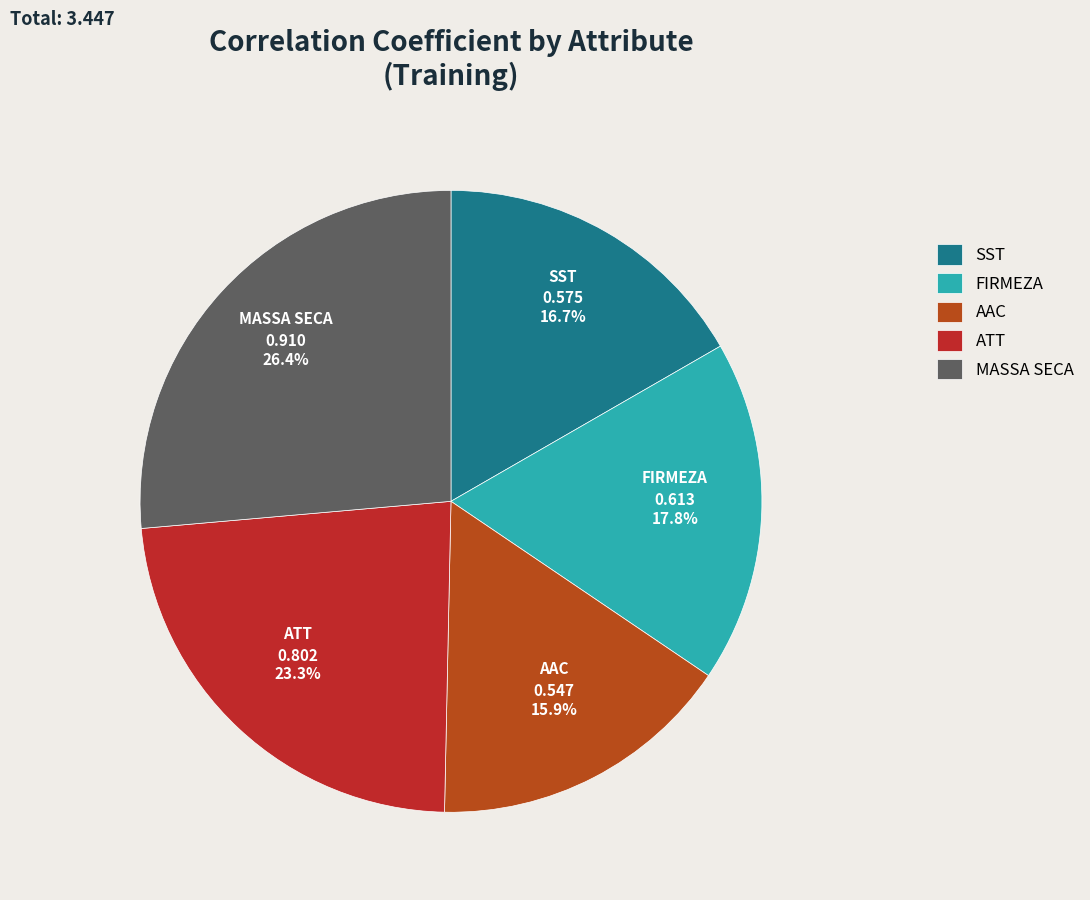

What percentage is NOT represented by ATT?

76.7%